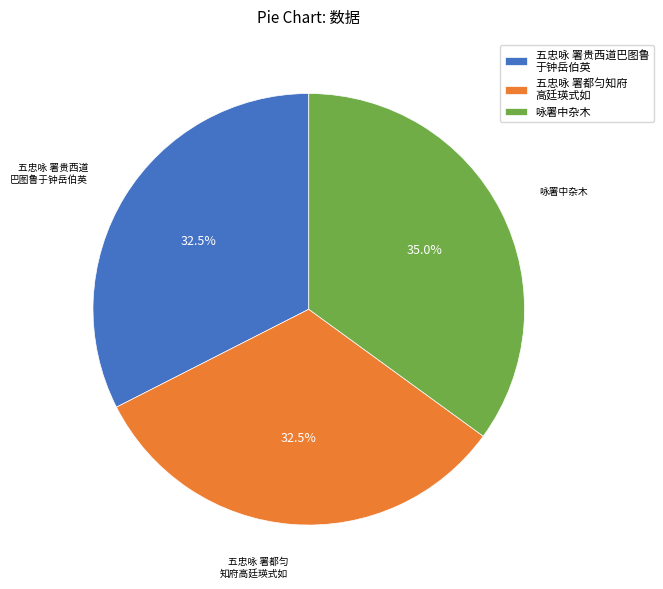

What portion of the pie excludes 咏署中杂木?

65.0%